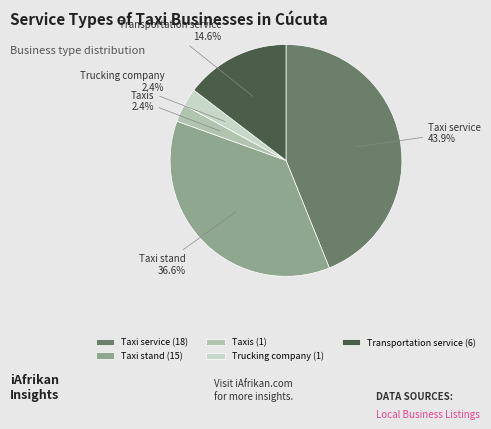

Which has a higher value, Taxi stand or Transportation service?

Taxi stand